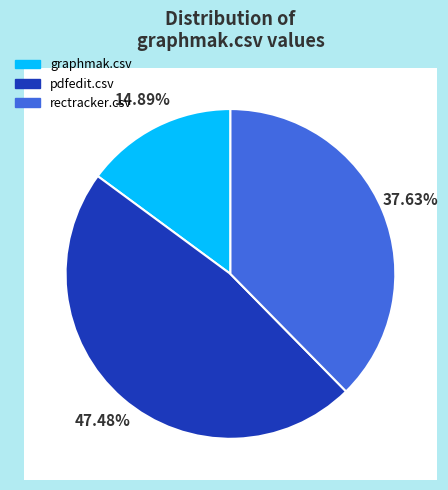

Rank the categories by value from highest to lowest.

pdfedit.csv, rectracker.csv, graphmak.csv